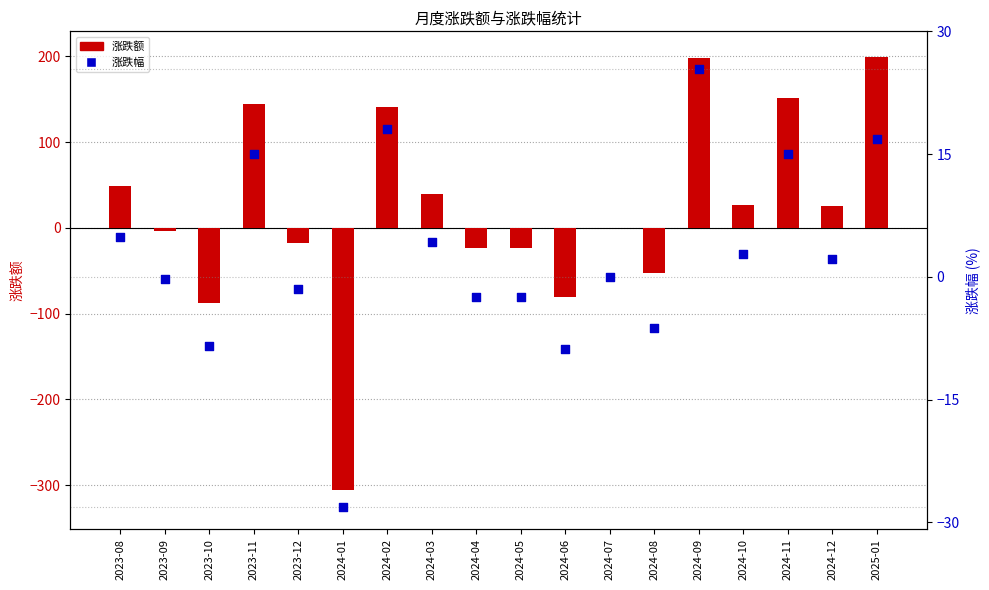

Which series has the largest total across all categories?

涨跌额